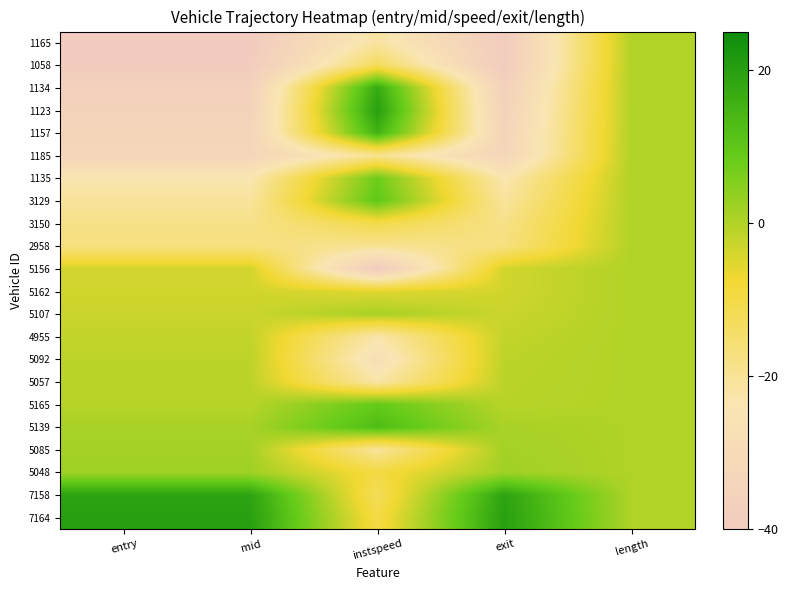

At which category is the sum across all series the highest?

length